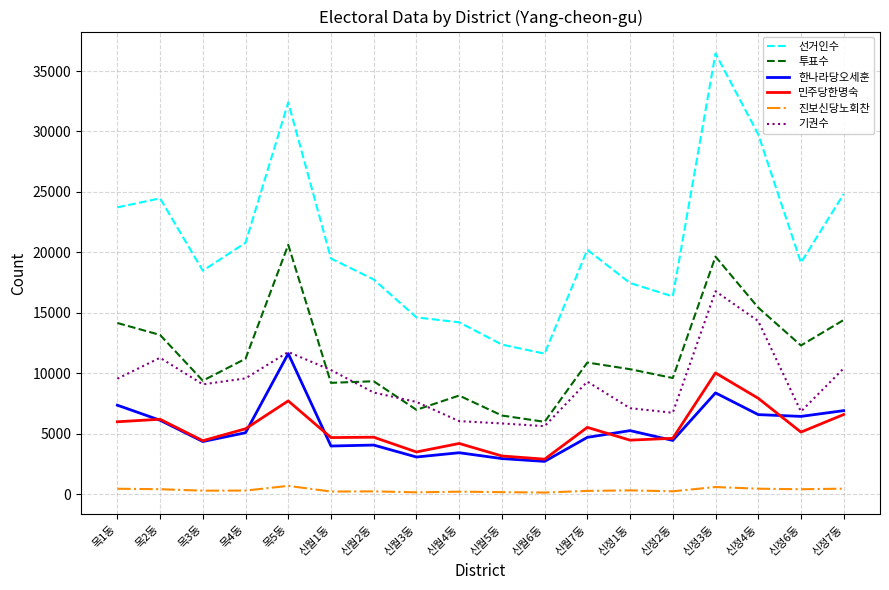

Read the 선거인수 value at 신정7동, to the nearest 50.

24850